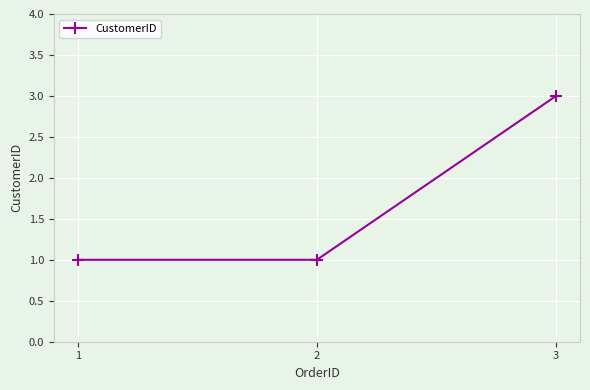

What is the greatest value displayed?

3